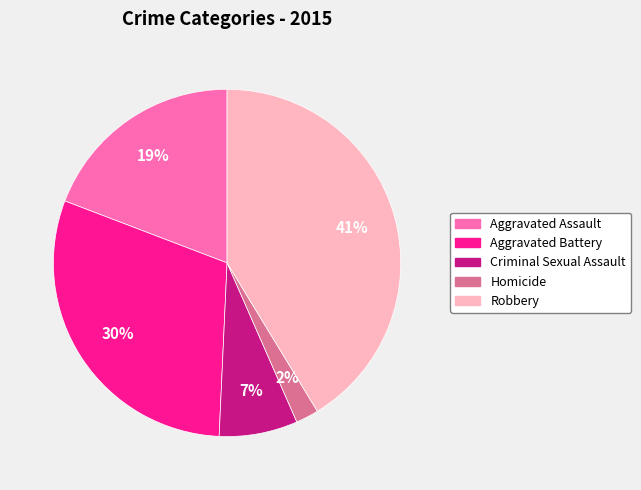

Which slice is the largest?

Robbery